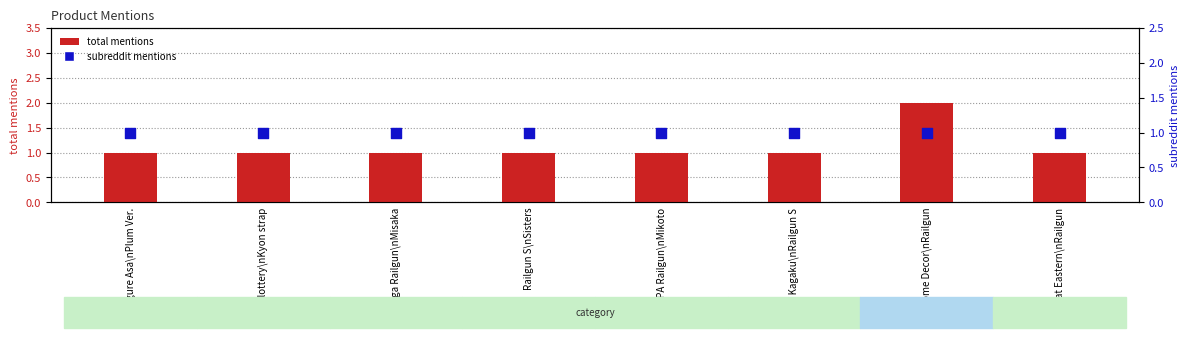

At how many categories does at least one series exceed 1?

1